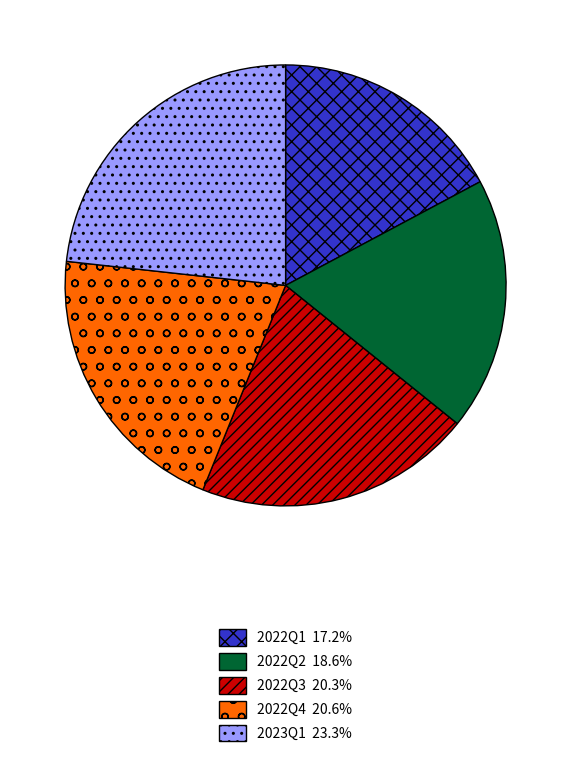

Combined, do 2022Q4 20.6% and 2022Q3 20.3% account for over 50%?

No